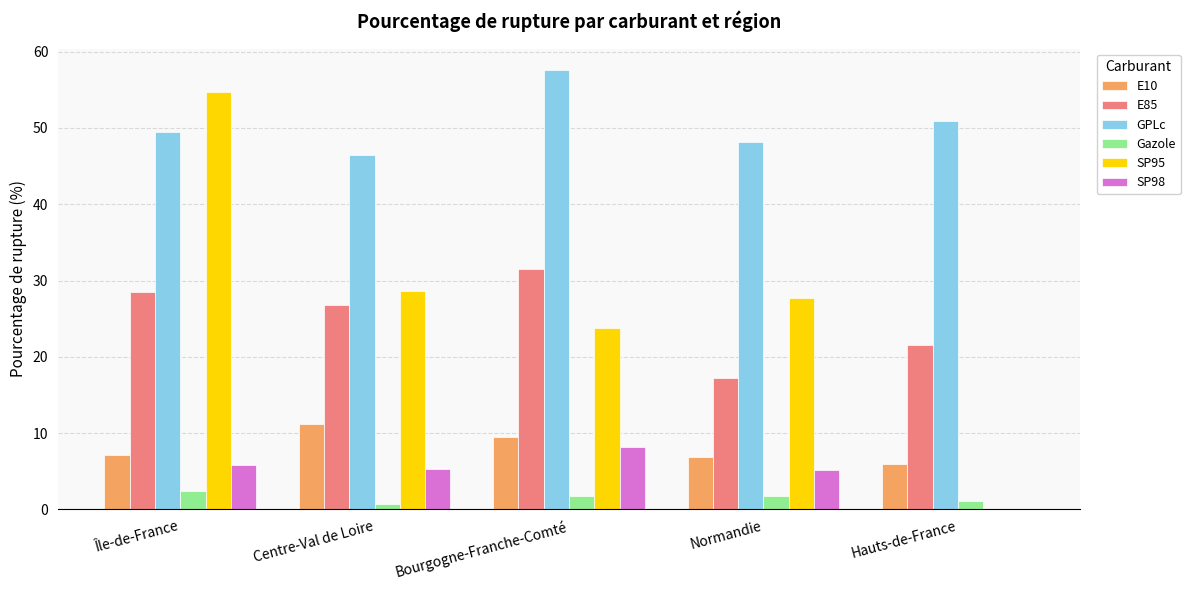

The SP98 series shows 8.1 at Centre-Val de Loire. True or false?

False